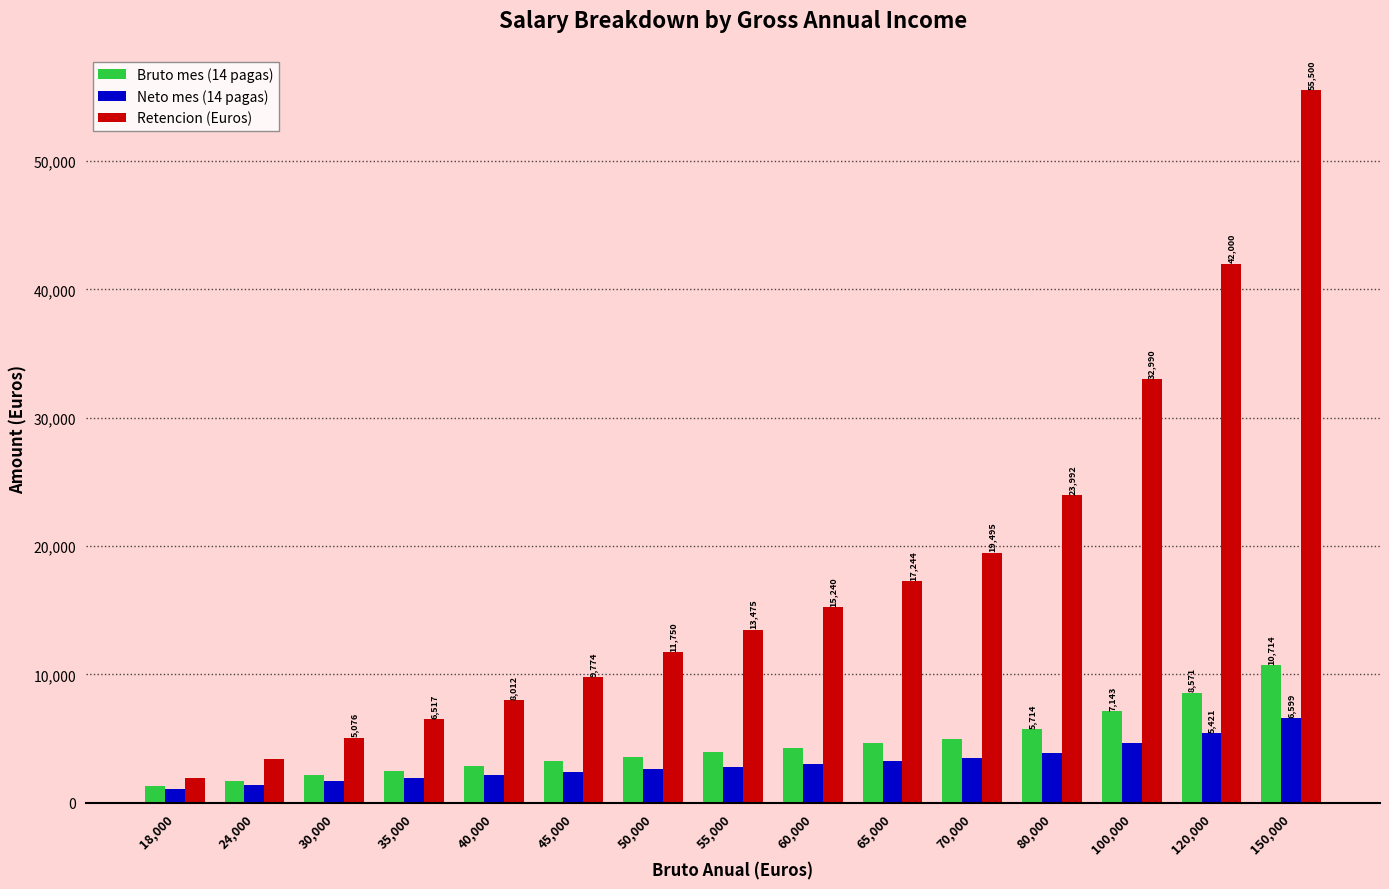

What is the value of the Neto mes (14 pagas) bar at the 14th from the left?

5421.0